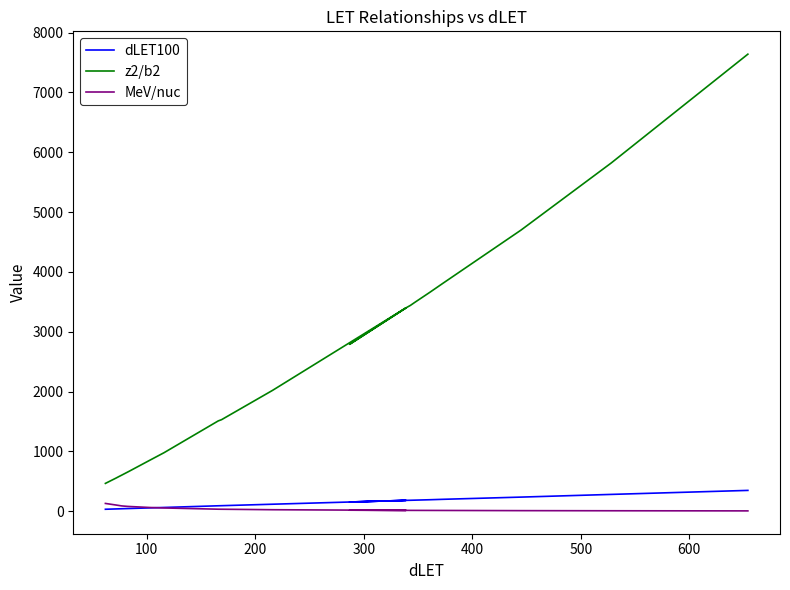

At how many categories does at least one series exceed 5587?

2